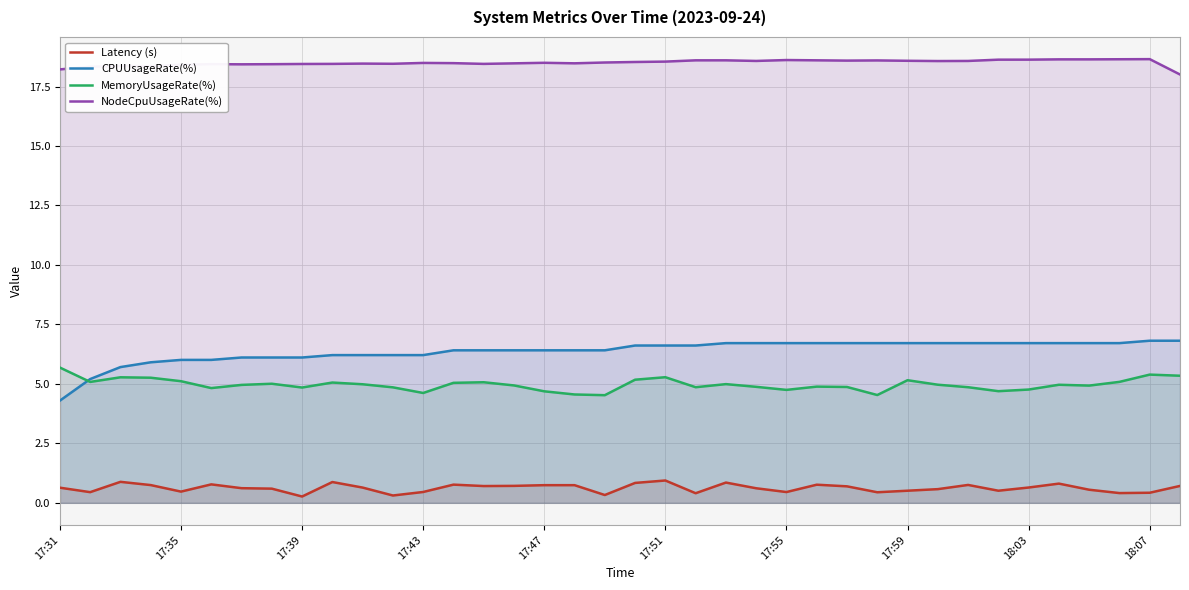

How many times do MemoryUsageRate(%) and CPUUsageRate(%) cross each other?

1